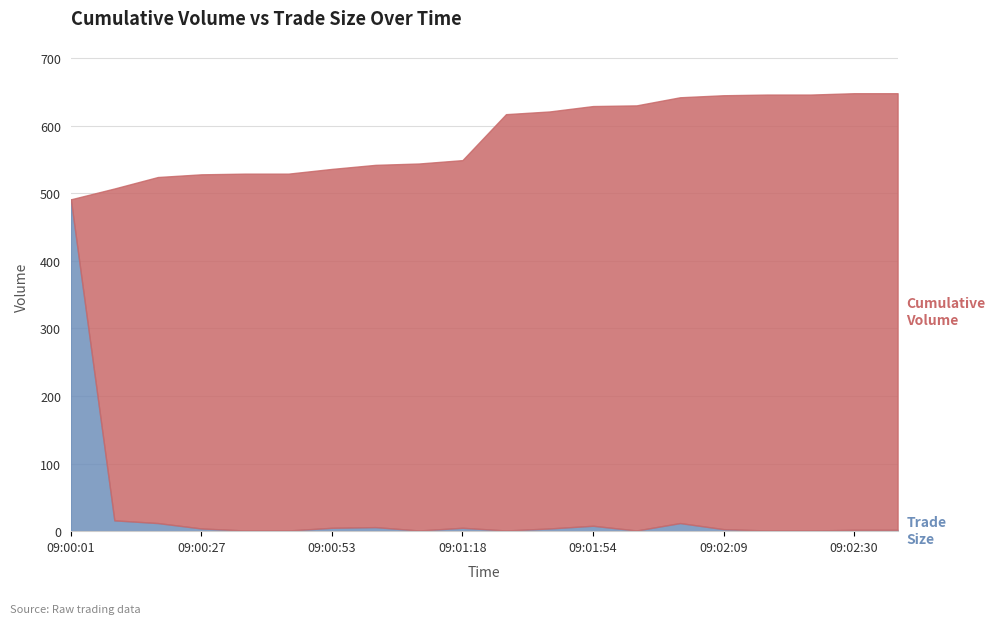

Count the number of categories in the chart.

20